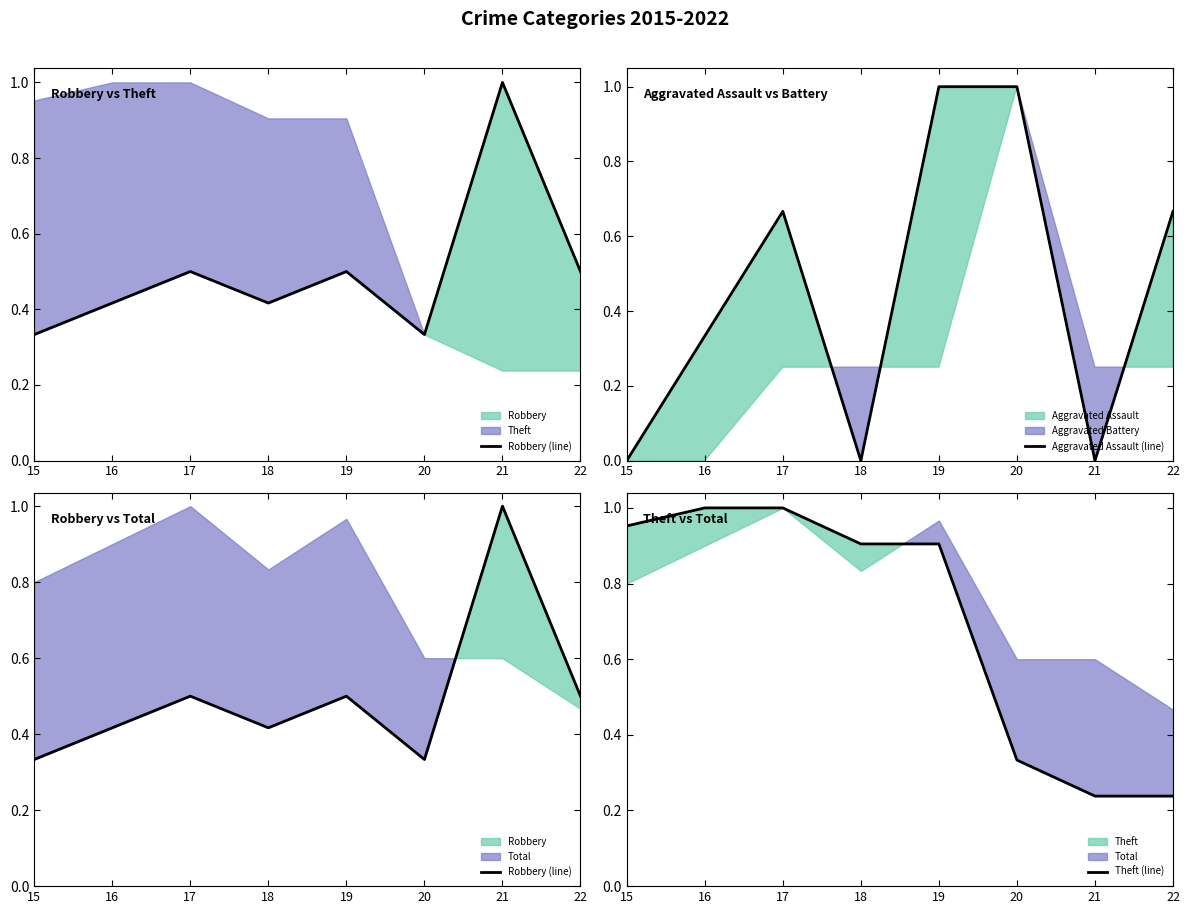

What is the total value across all series at 18?

1.3